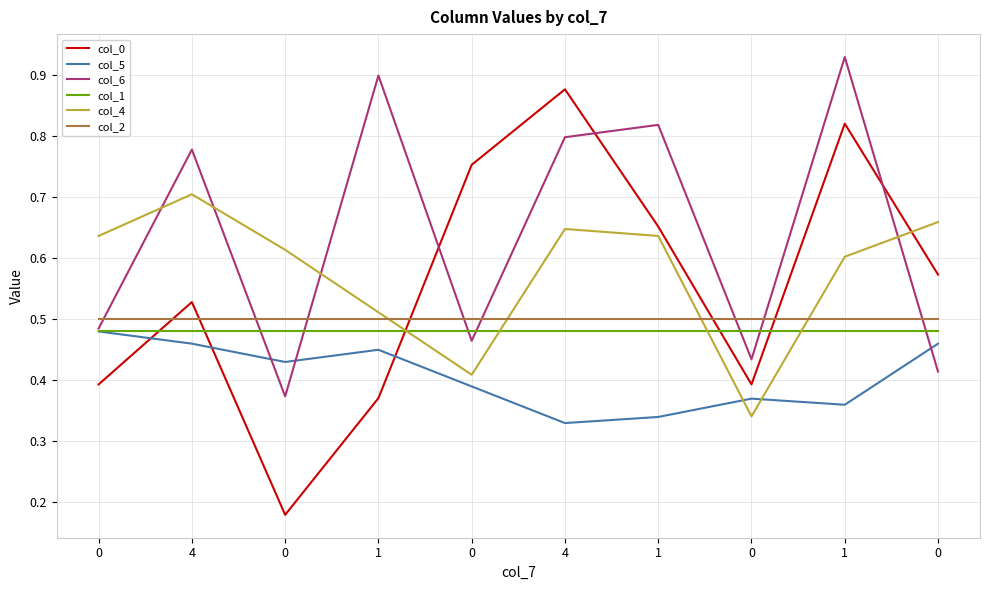

Does the chart display data point markers on the line(s)?

No